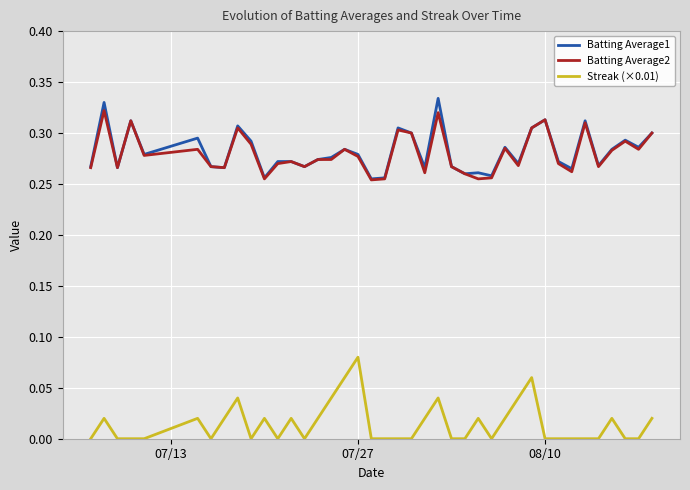

True or false: Streak (×0.01) and Batting Average1 cross at least once.

False